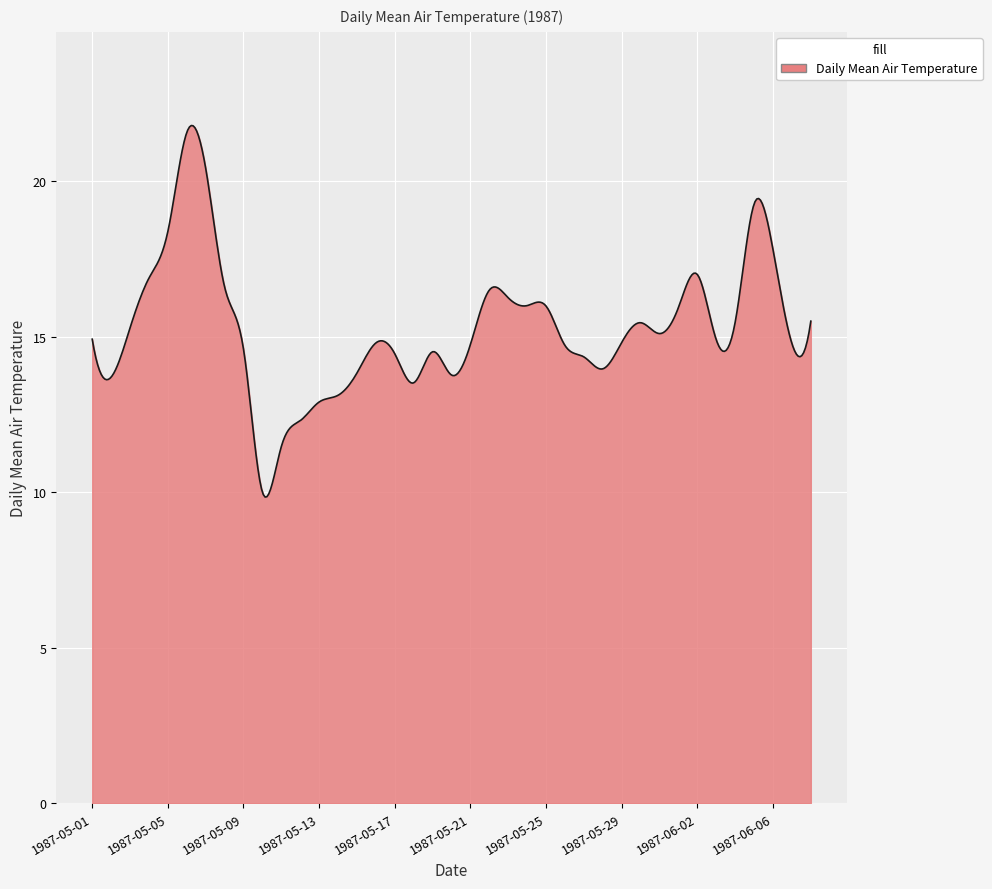

What is the difference between the maximum and minimum values?

11.9